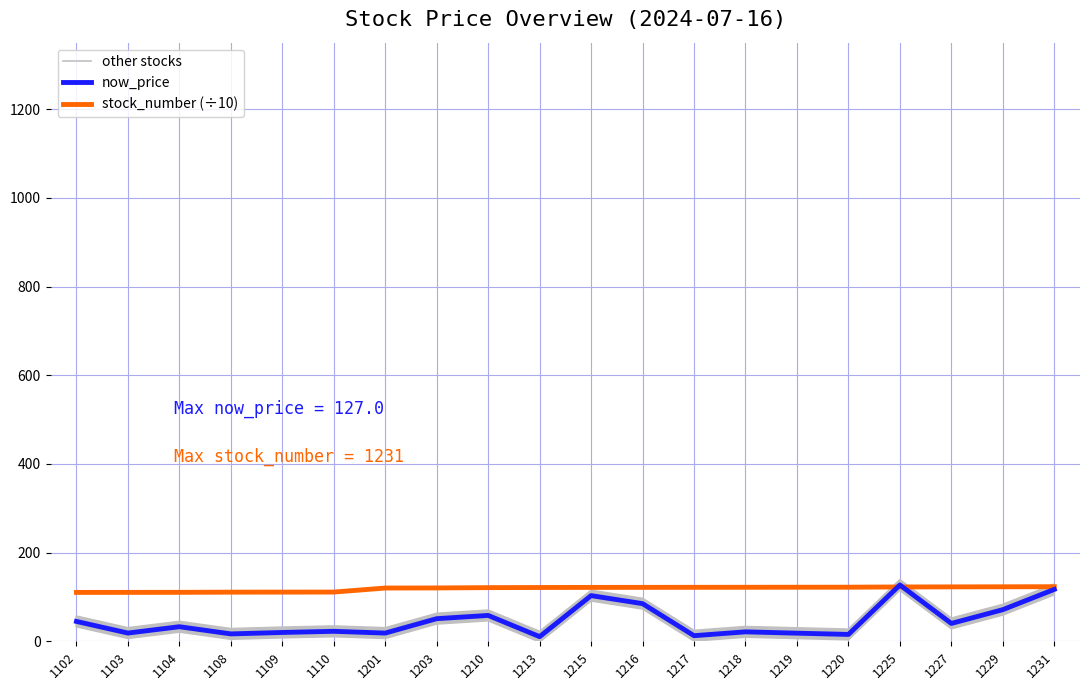

The value of other stocks at 1213 is -1.6. True or false?

True